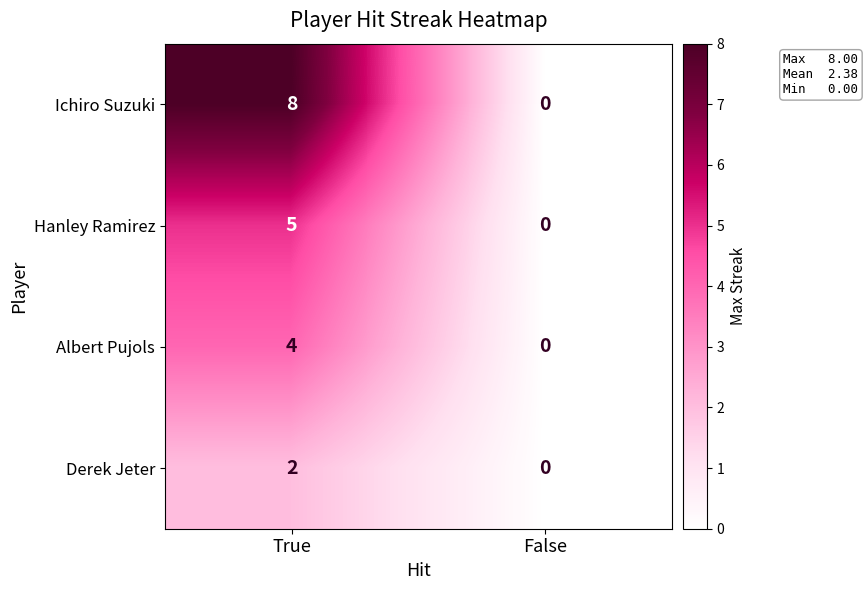

What is the average value of the Ichiro Suzuki series?

4